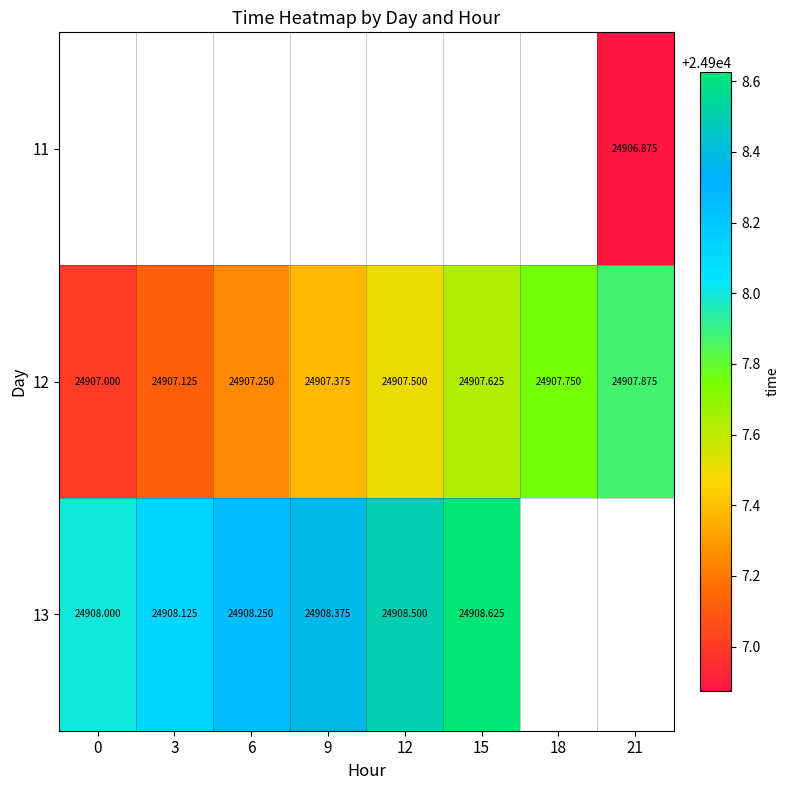

Count the number of categories in the chart.

8